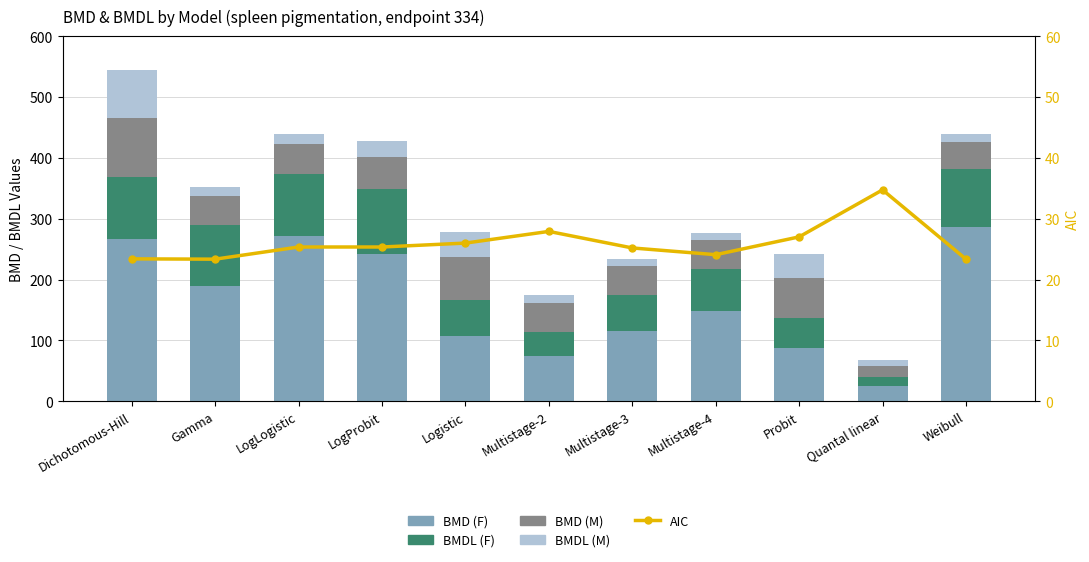

True or false: AIC has a value of 15.3 at Multistage-3.

False